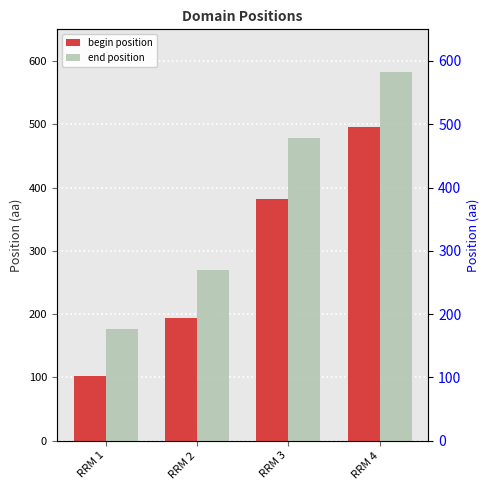

How many series are shown in this chart?

2